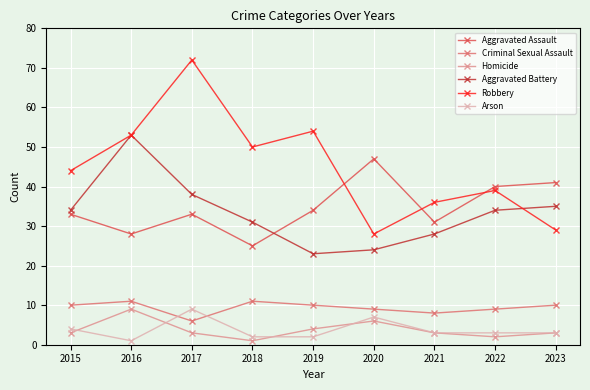

Rank the categories by Robbery value from lowest to highest.

2020, 2023, 2021, 2022, 2015, 2018, 2016, 2019, 2017